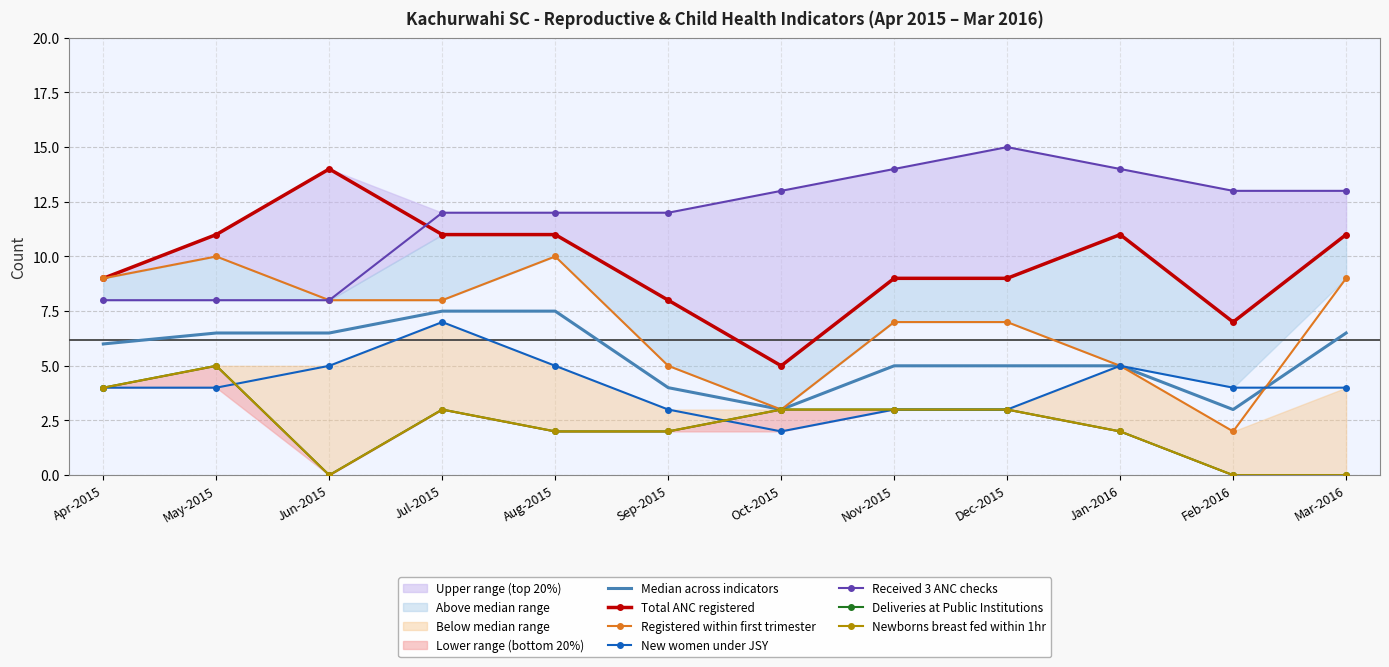

What is the average value of the New women under JSY series?

4.1